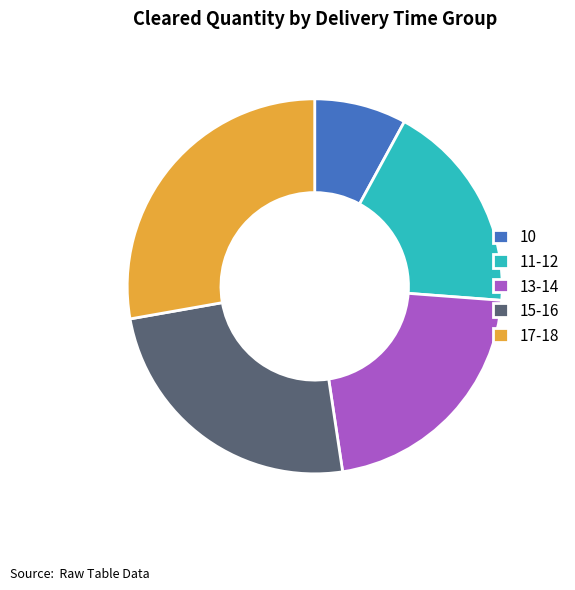

What is the largest slice in the pie chart?

17-18